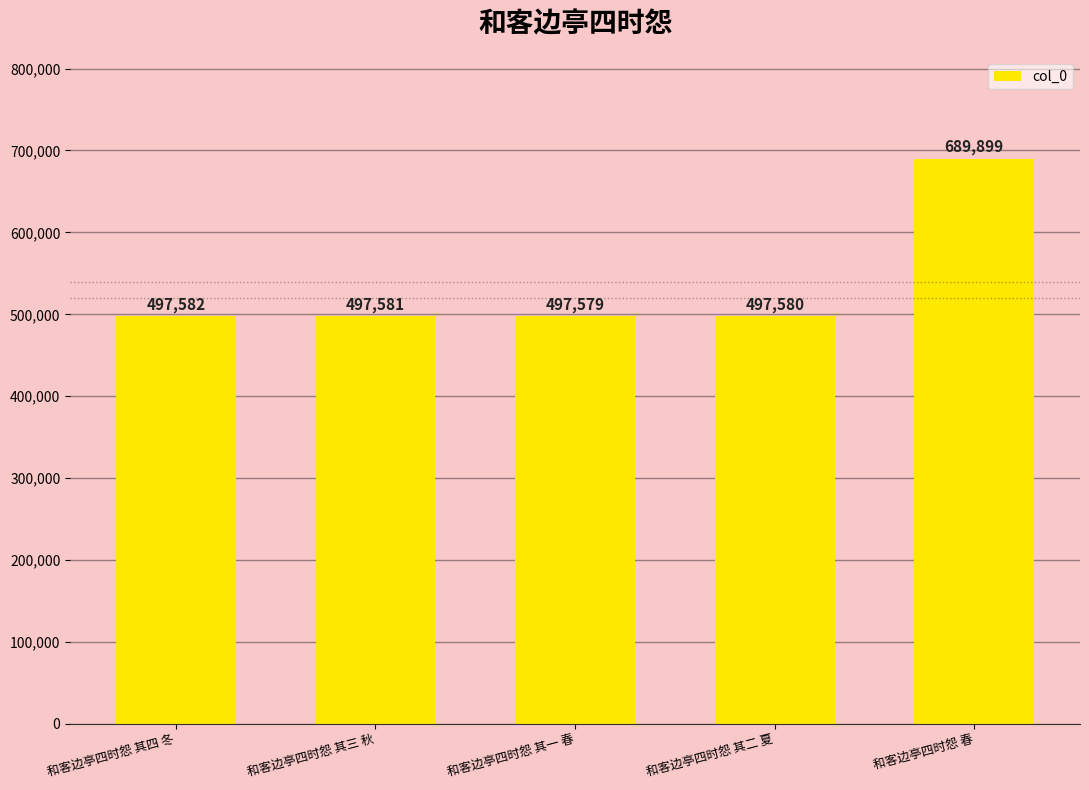

Which category has the lowest value across all series?

和客边亭四时怨 其一 春